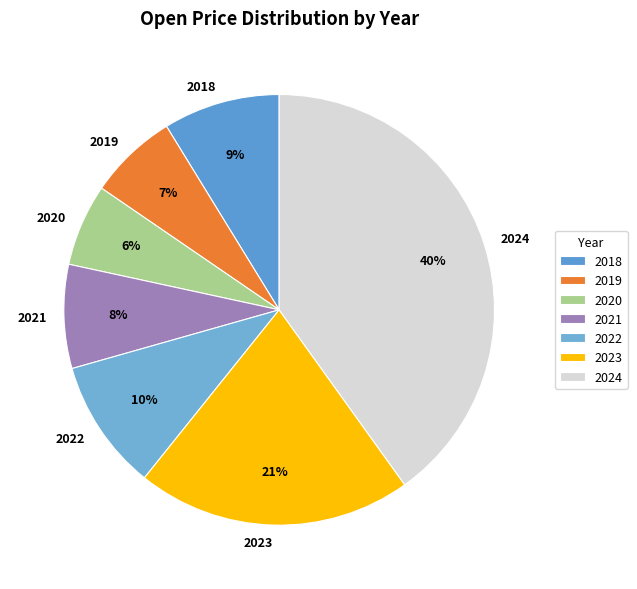

What percentage is the 2019 slice, to the nearest percent?

7%